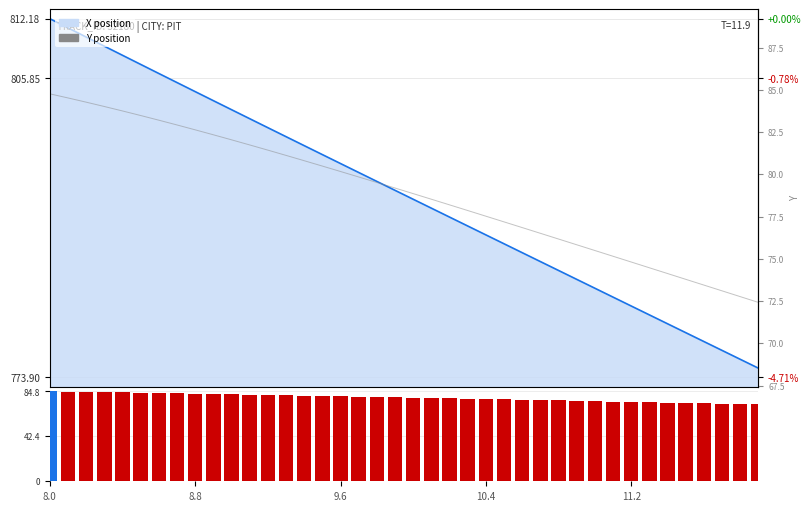

Reading left to right, transcribe all the data shown in this chart.

X_line: 8.0=812.2	8.8=811.2	9.6=810.2	10.4=809.3	11.2=808.3	5=807.3	6=806.3	7=805.4	8=804.4	9=803.4	10=802.5	11=801.5	12=800.6	13=799.6	14=798.6	15=797.7	16=796.7	17=795.8	18=794.8	19=793.9	20=792.9	21=792.0	22=791.0	23=790.1	24=789.1	25=788.2	26=787.2	27=786.3	28=785.3	29=784.4	30=783.4	31=782.5	32=781.5	33=780.6	34=779.6	35=778.7	36=777.7	37=776.8	38=775.8	39=774.9
Y: 8.0=84.8	8.8=84.5	9.6=84.3	10.4=84.0	11.2=83.7	5=83.5	6=83.2	7=82.9	8=82.6	9=82.3	10=82.0	11=81.7	12=81.4	13=81.1	14=80.8	15=80.5	16=80.2	17=79.8	18=79.5	19=79.2	20=78.9	21=78.5	22=78.2	23=77.9	24=77.5	25=77.2	26=76.8	27=76.5	28=76.2	29=75.8	30=75.5	31=75.2	32=74.8	33=74.5	34=74.1	35=73.8	36=73.4	37=73.1	38=72.8	39=72.4